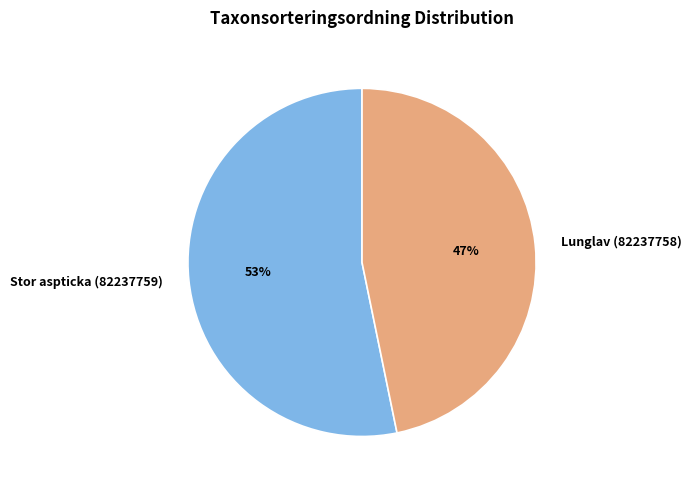

How many segments does this pie chart have?

2